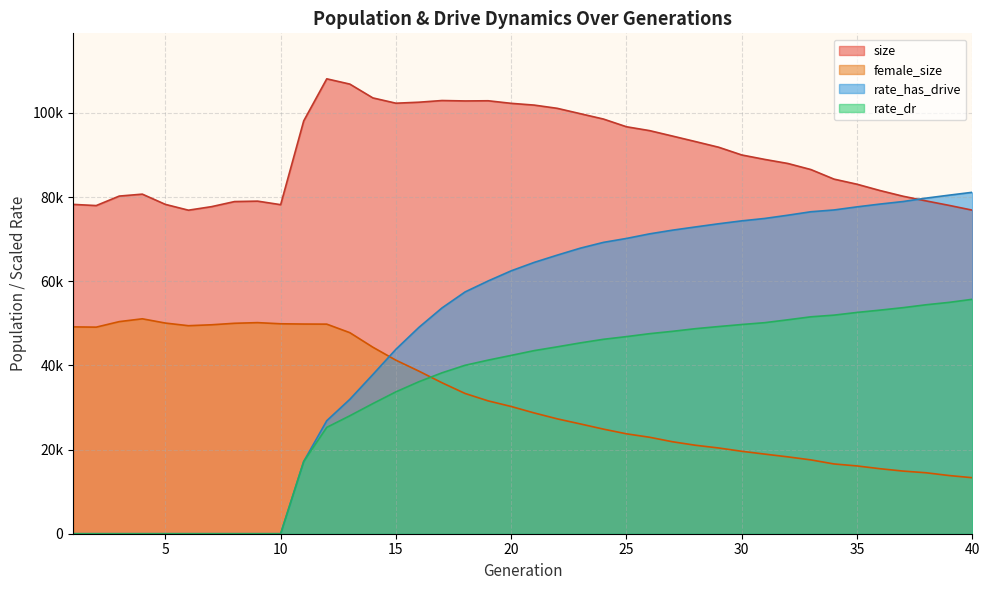

At 29, list the series in order from largest to smallest.

size, rate_has_drive, rate_dr, female_size